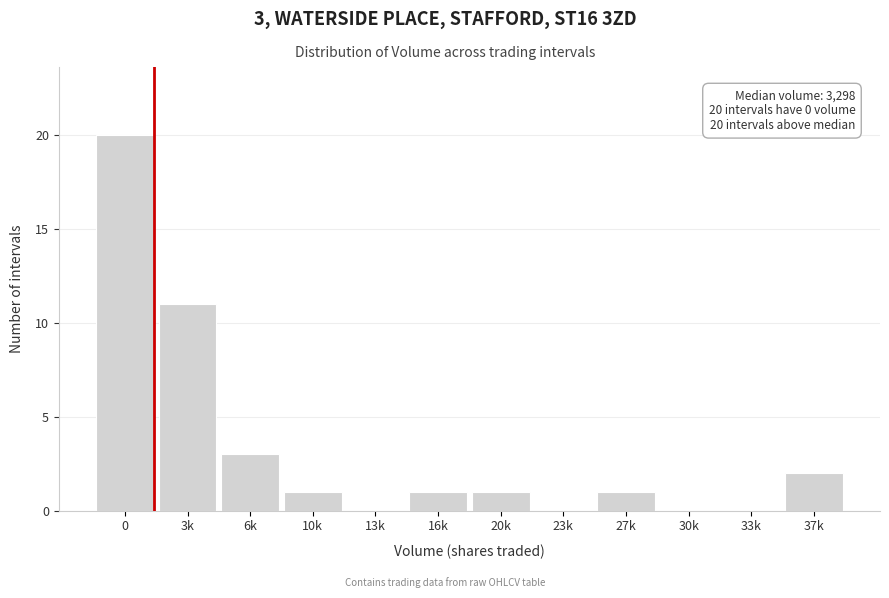

Reading left to right, what are all the values shown in this chart?

0=20	3k=11	6k=3	10k=1	13k=0	16k=1	20k=1	23k=0	27k=1	30k=0	33k=0	37k=2